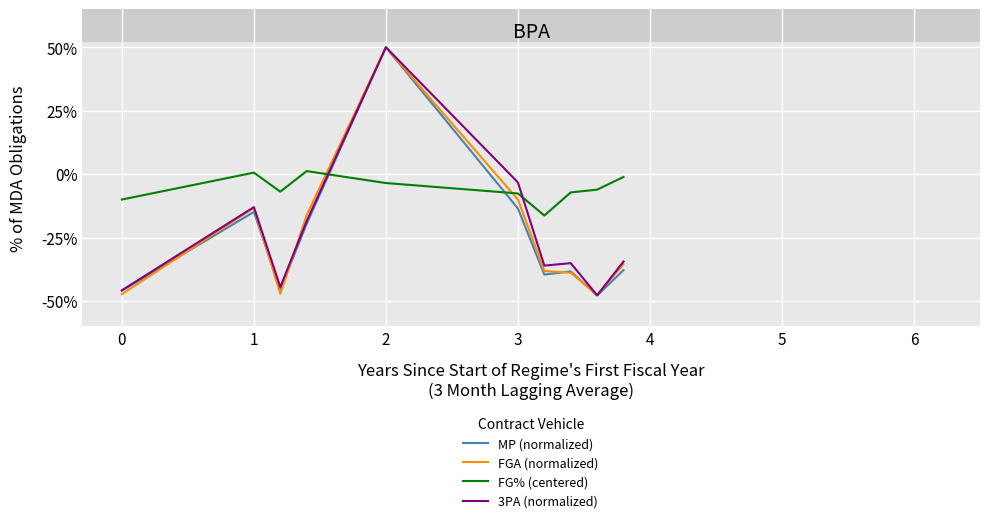

What are all the series names shown in the legend?

MP (normalized), FGA (normalized), FG% (centered), 3PA (normalized)